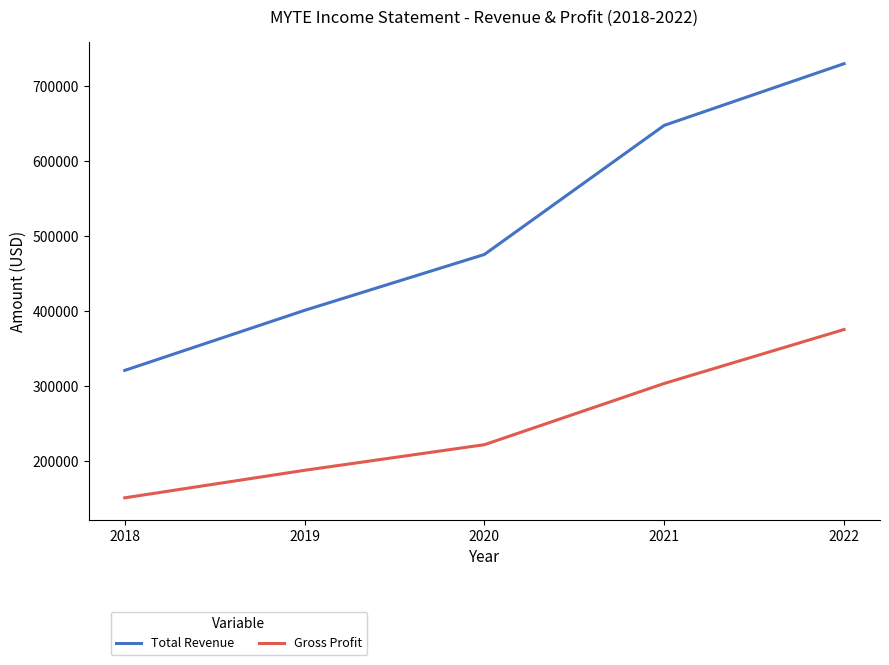

What value does the Total Revenue series have at 2022, to the nearest 50?

729800